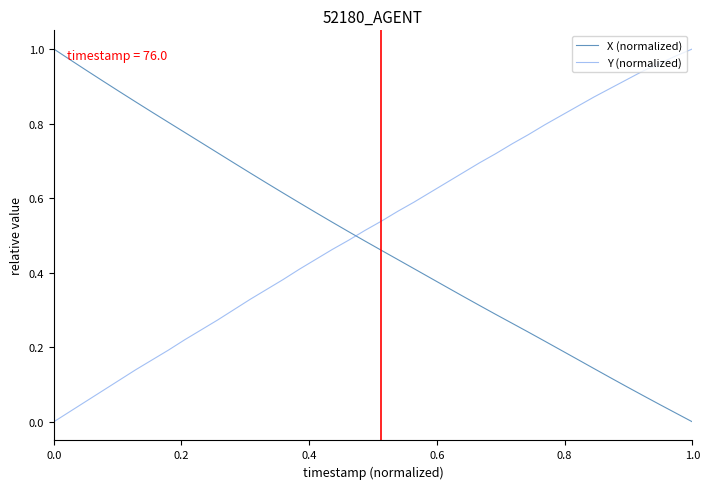

True or false: X (normalized) and Y (normalized) intersect in this chart.

True